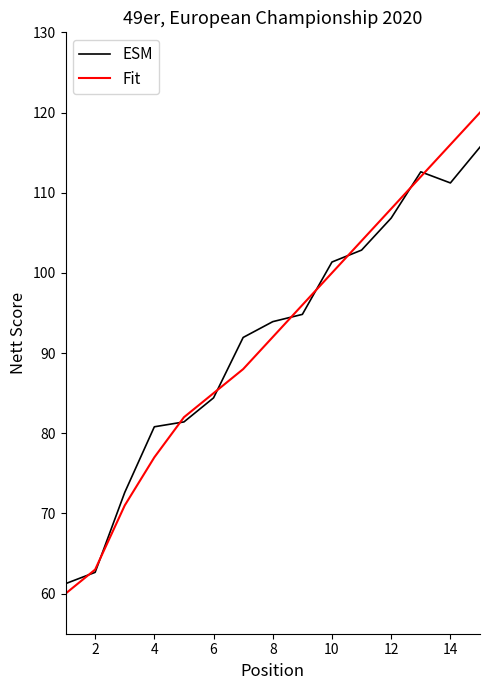

Which series has the largest range (max minus min)?

Fit